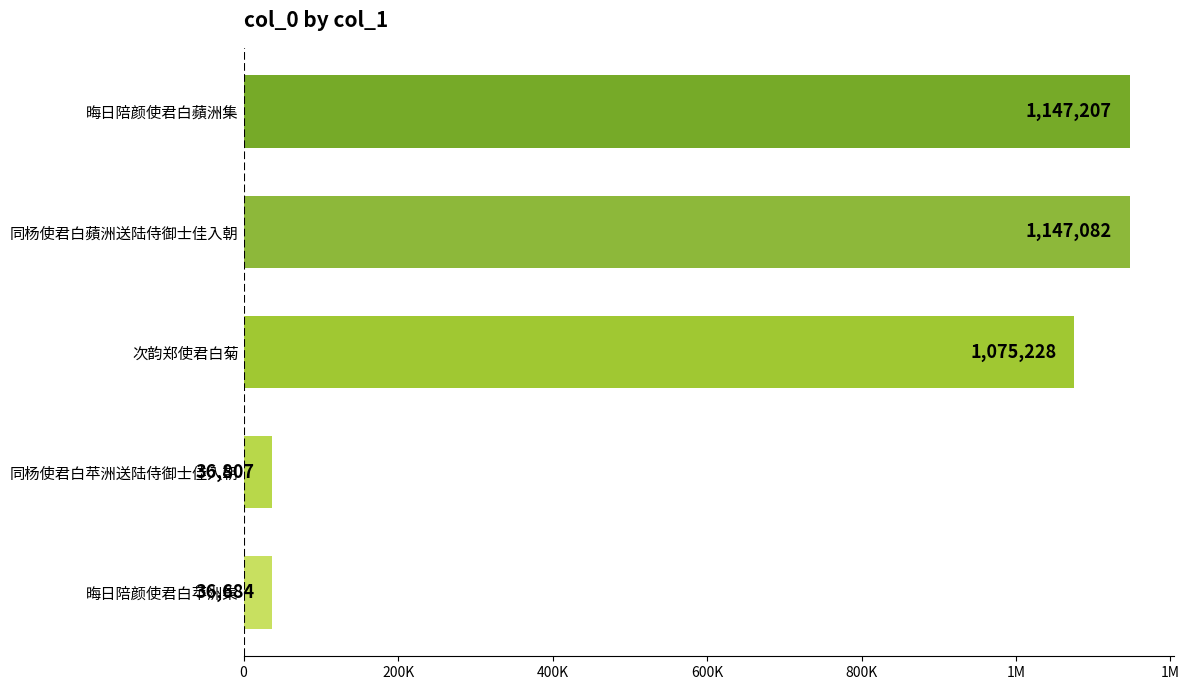

At which label is the value closest to 591945?

次韵郑使君白菊